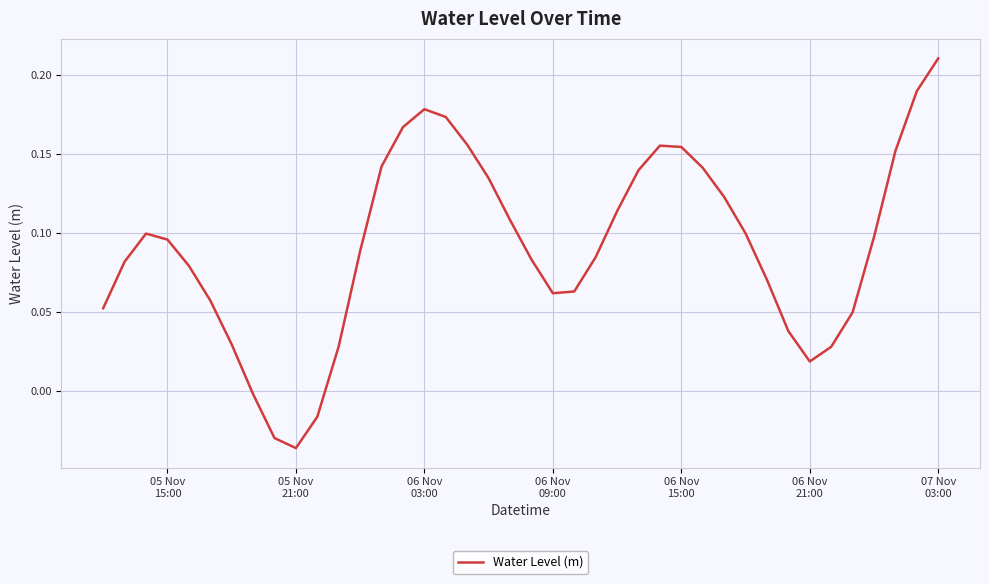

What is the average value?

0.1